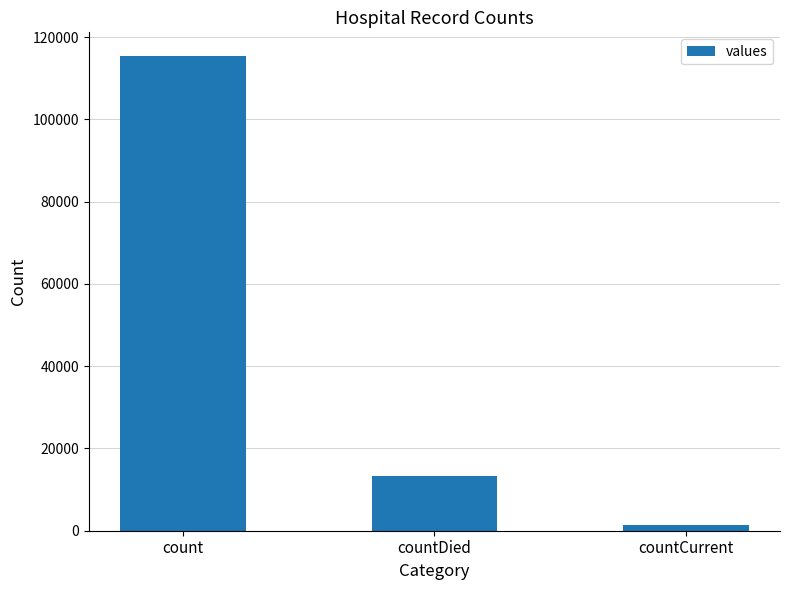

What is the sum of all values?

130105